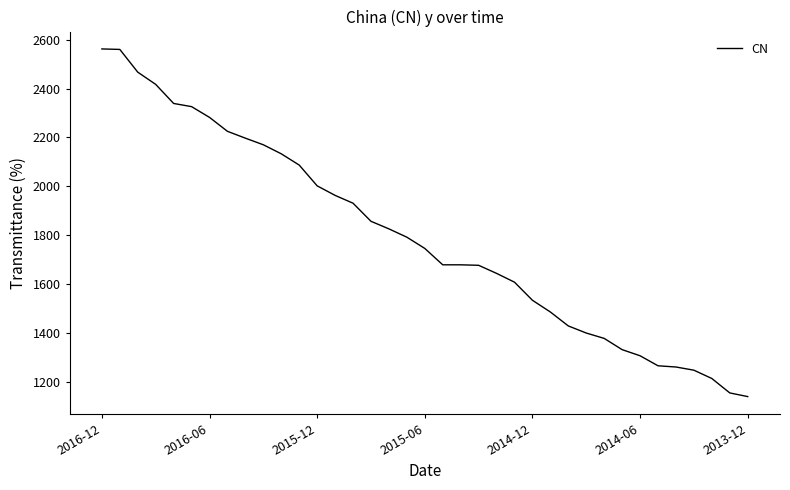

Between 13 and 36, which is larger?

36